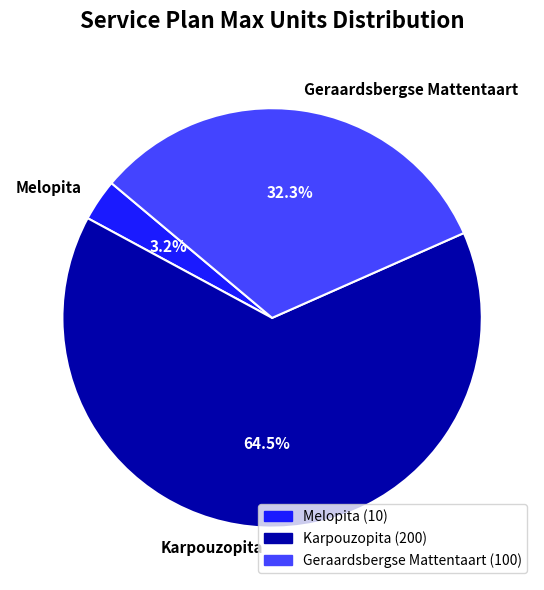

What is the ratio of the value at Karpouzopita to the value at Geraardsbergse Mattentaart?

2.0